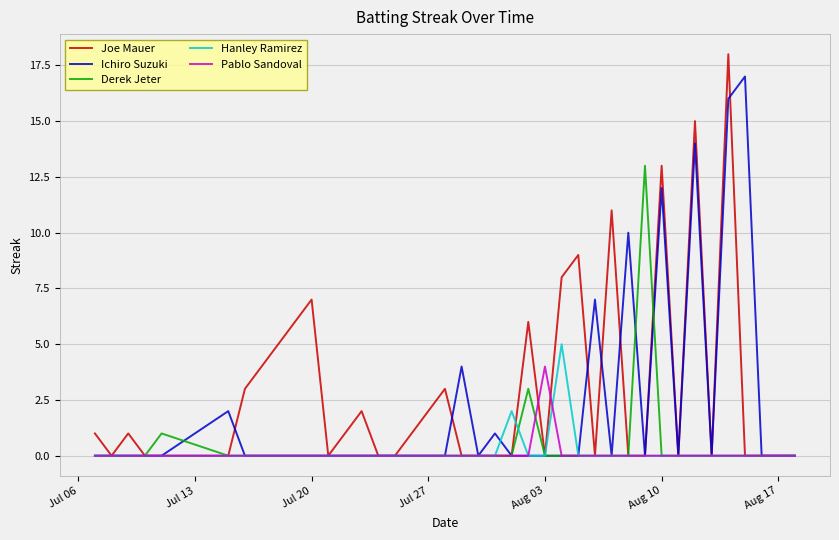

Rank the series by their maximum value, from lowest to highest.

Pablo Sandoval, Hanley Ramirez, Derek Jeter, Ichiro Suzuki, Joe Mauer